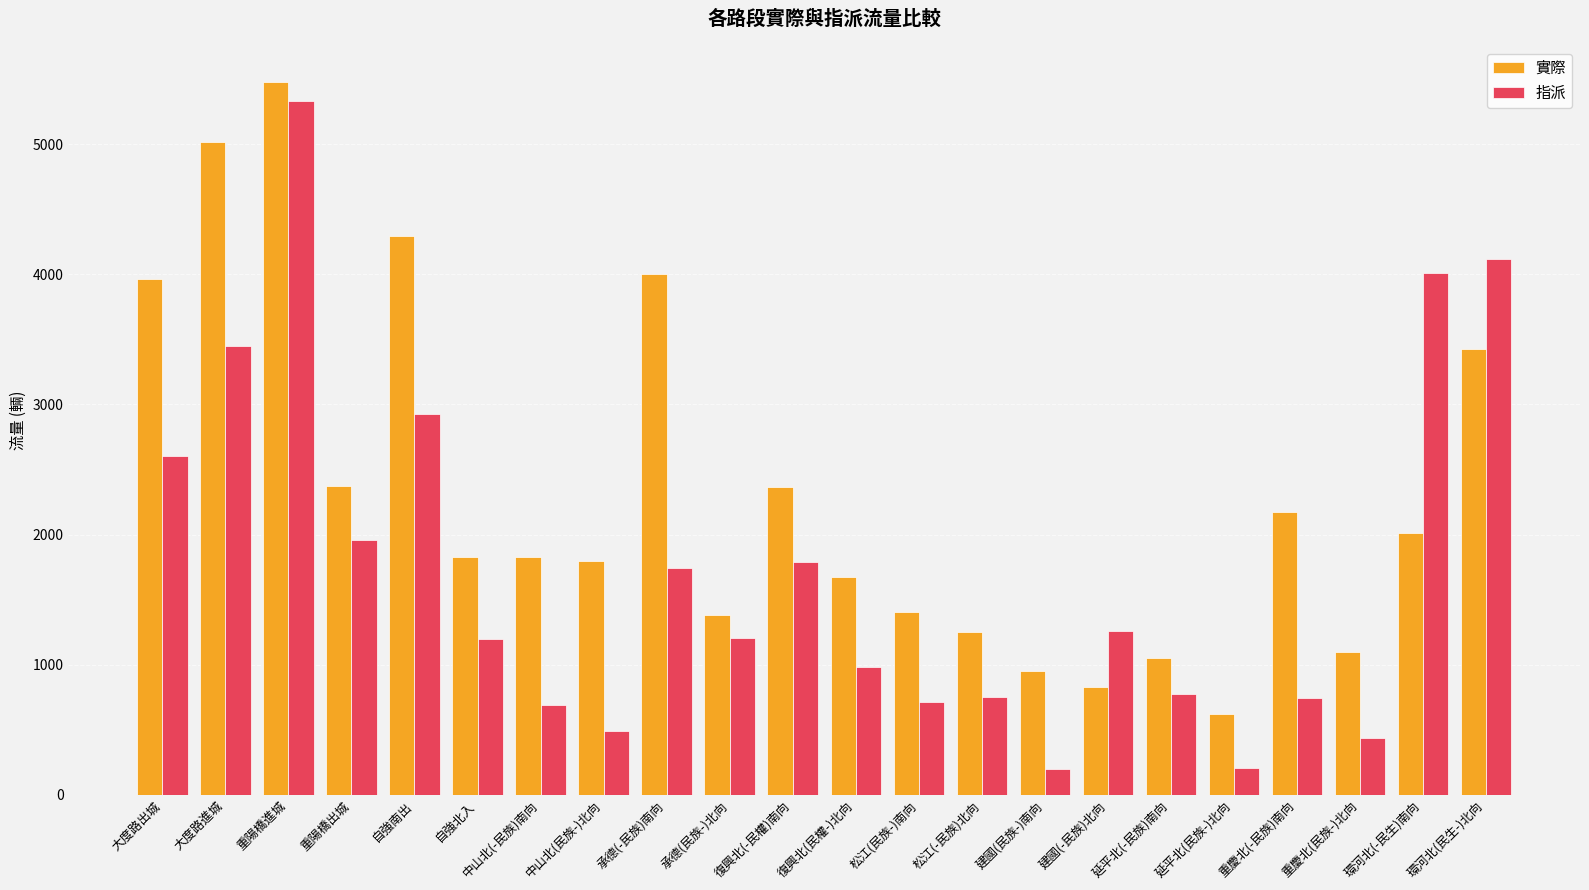

What is the spread (max minus min) of values at 大度路出城?

1362